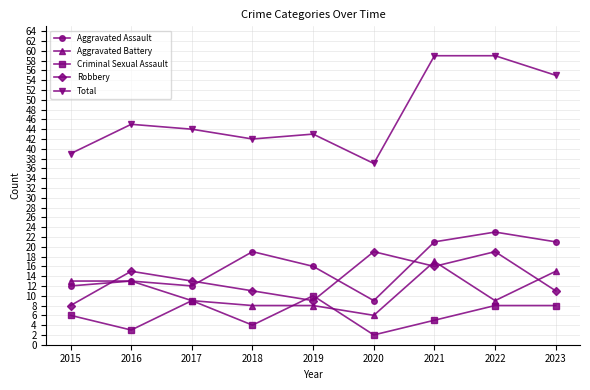

What is the difference between the highest and lowest values at 2020?

35